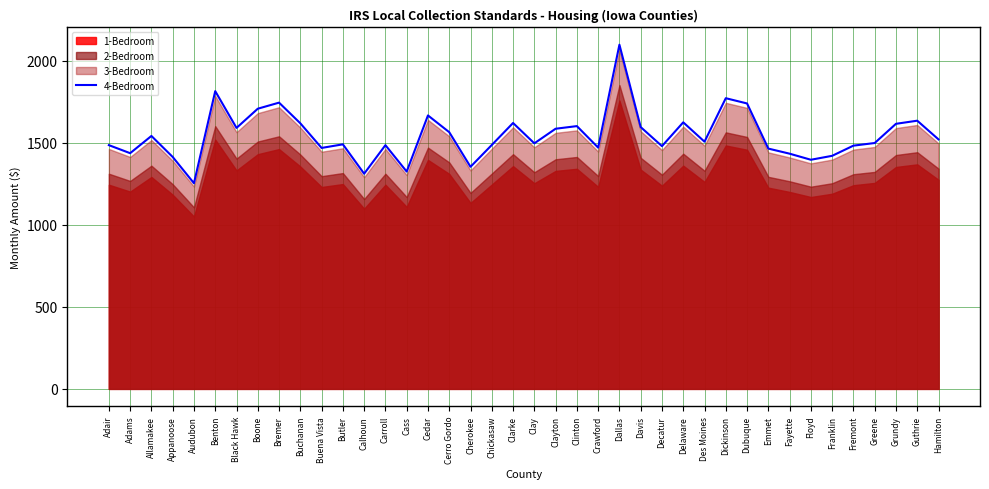

What is the value of the 31st point from the left?

1739